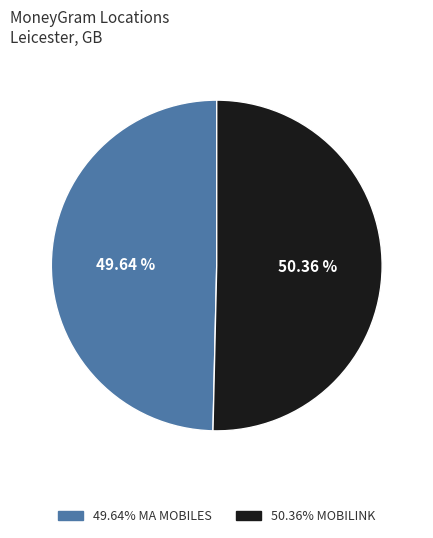

How many segments does this pie chart have?

2